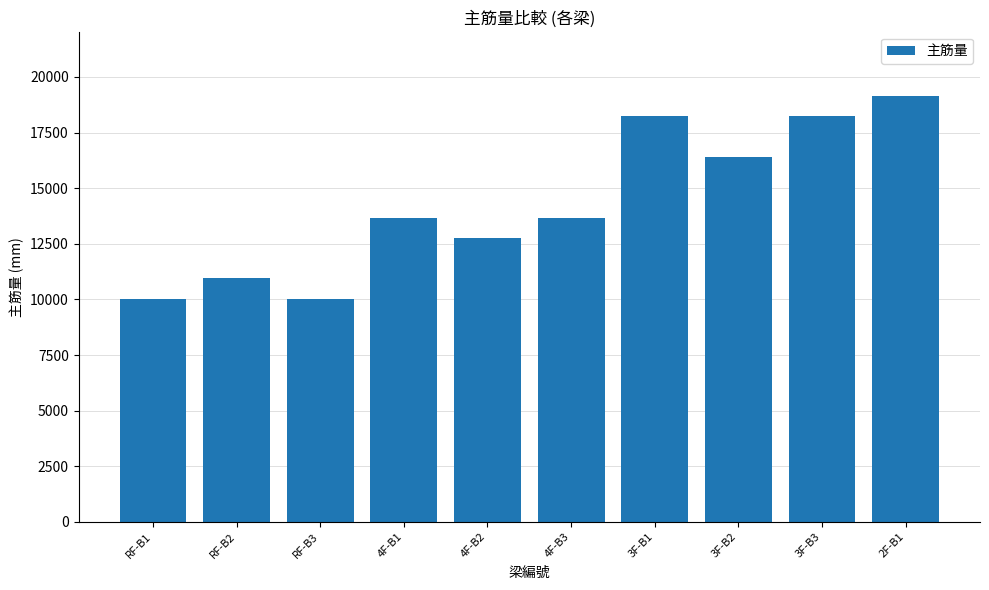

True or false: the data shows 13680.9 at 4F-B1.

True